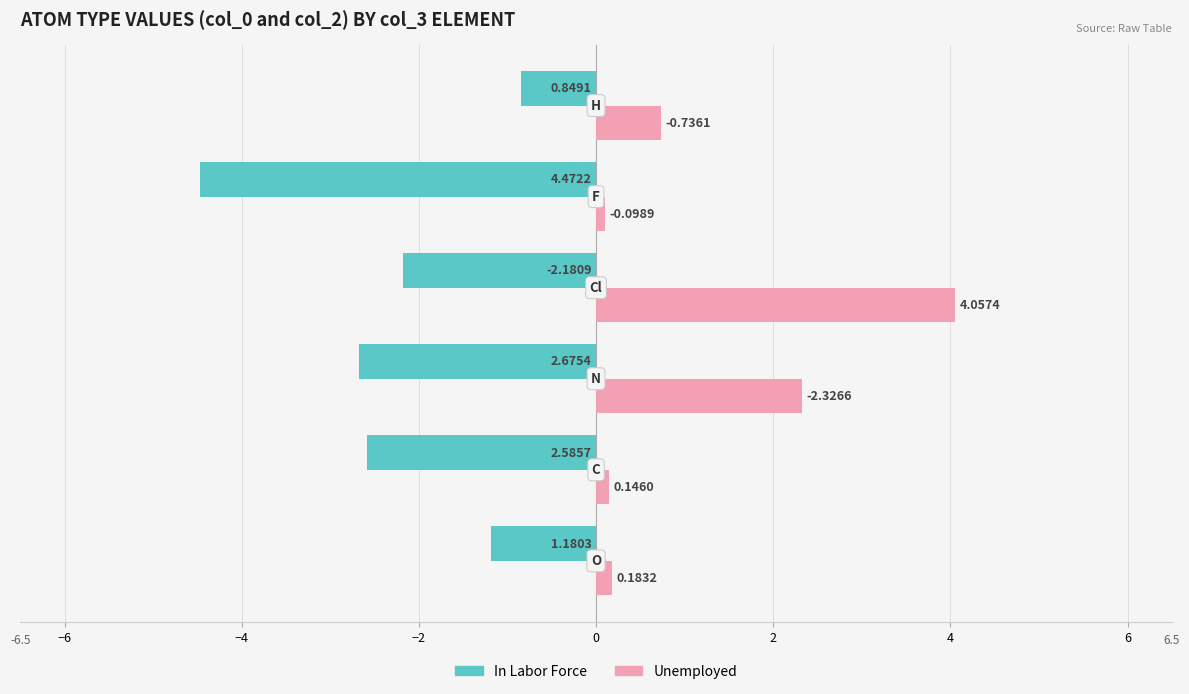

What is the maximum value for Unemployed?

4.1